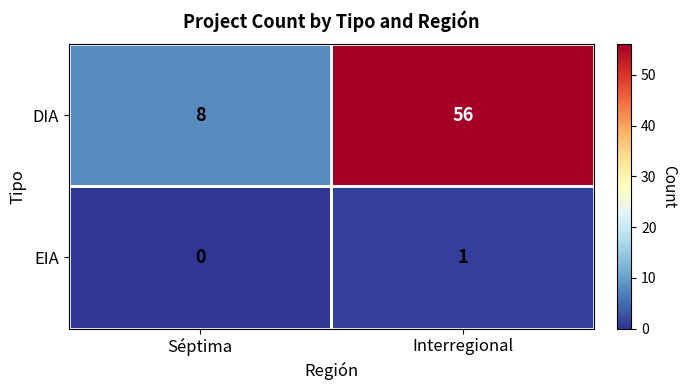

Between Séptima and Interregional, which series saw the biggest shift?

DIA